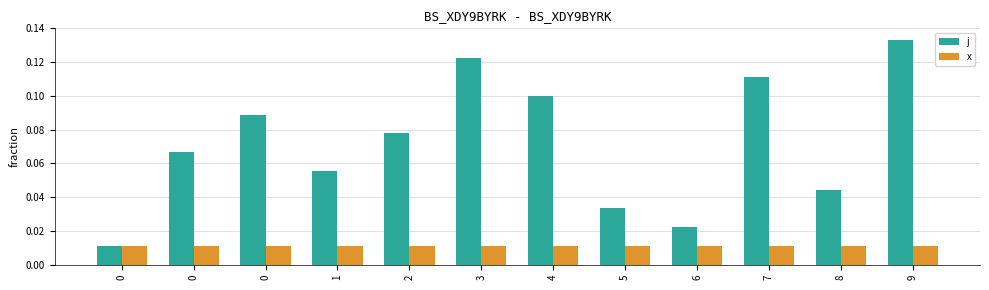

Reading left to right, extract all data points from this chart.

j: 0=0.0	0=0.1	0=0.1	1=0.1	2=0.1	3=0.1	4=0.1	5=0.0	6=0.0	7=0.1	8=0.0	9=0.1
x: 0=0.0	0=0.0	0=0.0	1=0.0	2=0.0	3=0.0	4=0.0	5=0.0	6=0.0	7=0.0	8=0.0	9=0.0